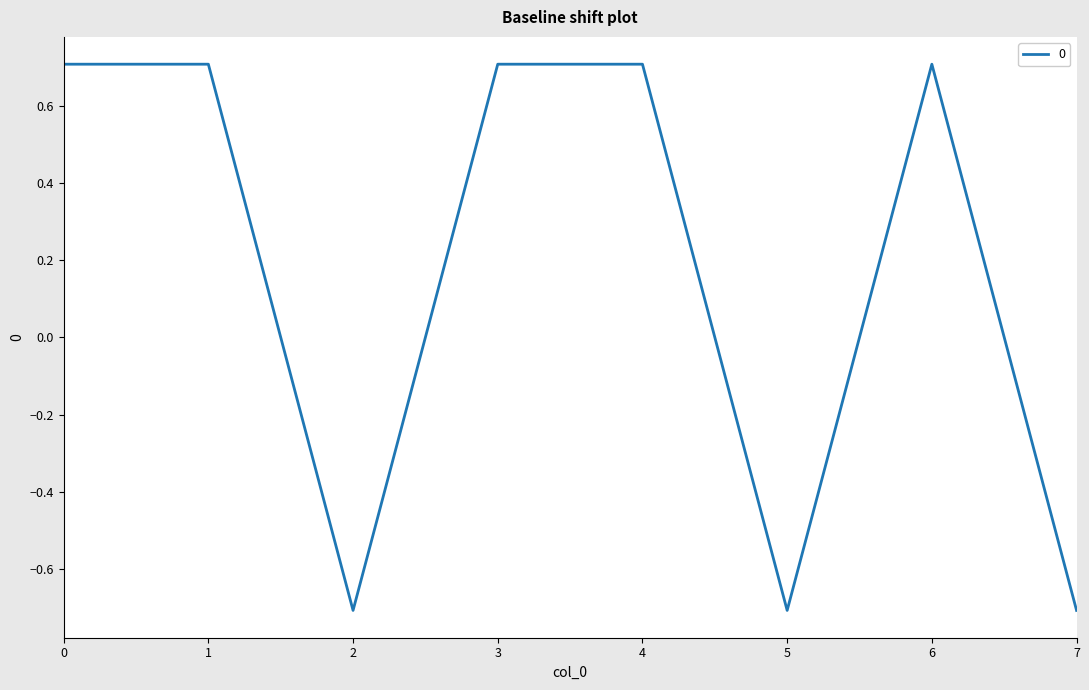

Reading left to right, extract all data points from this chart.

0.7	0.7	-0.7	0.7	0.7	-0.7	0.7	-0.7